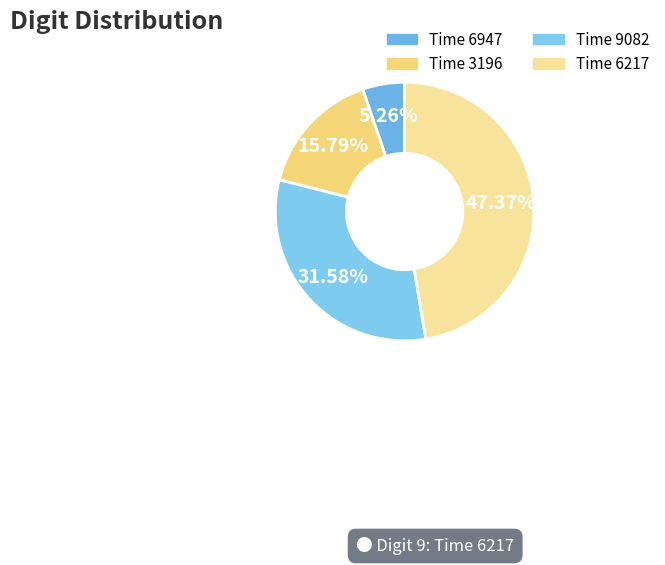

Count the number of slices in the pie.

4